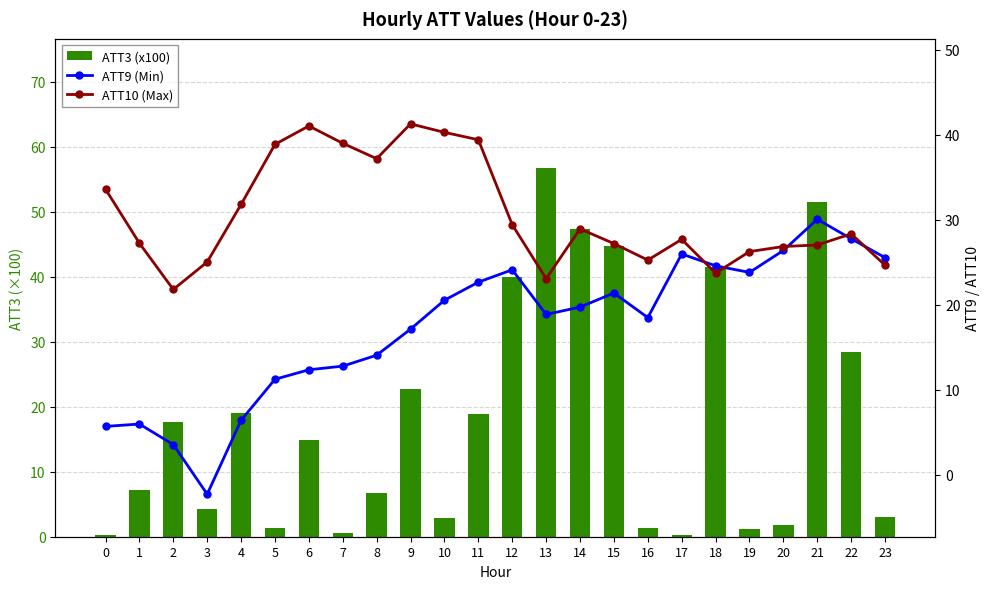

Which label corresponds to the smallest value in the chart?

3